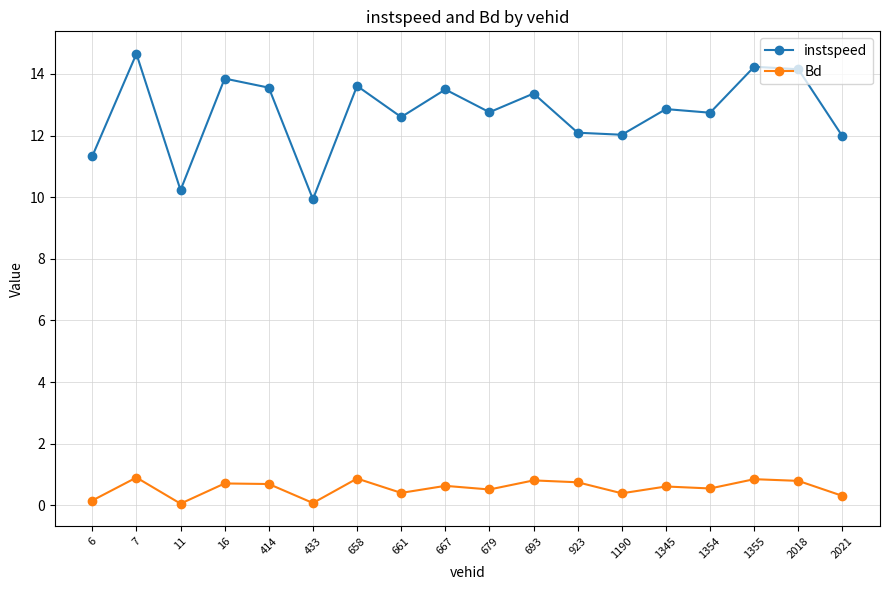

At which category does Bd reach its first local peak?

7